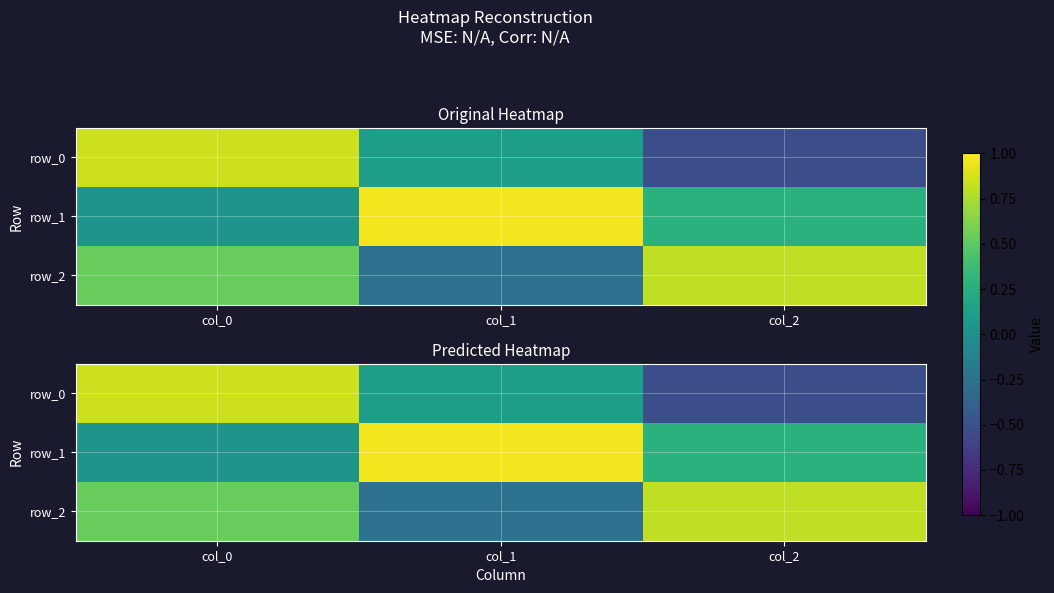

What is the total value across all series at col_1?

0.8